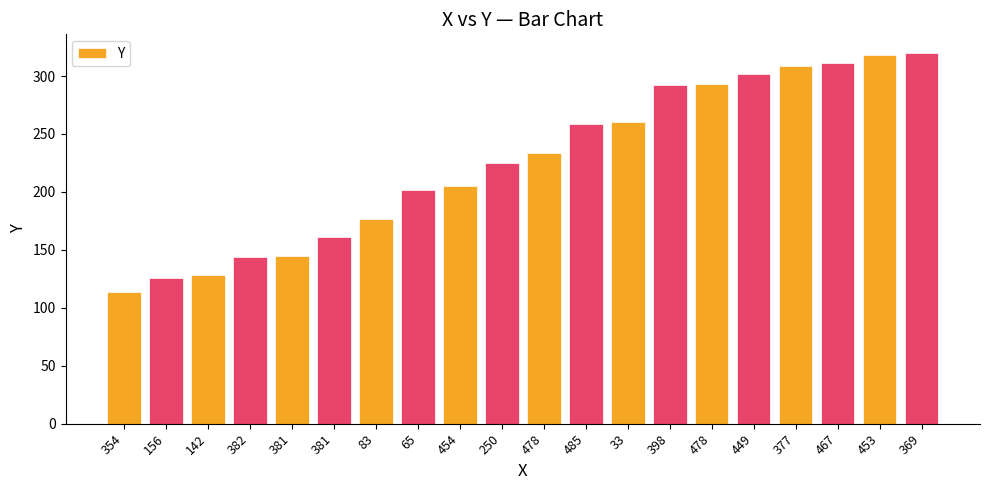

The value at 354 is 114. True or false?

True